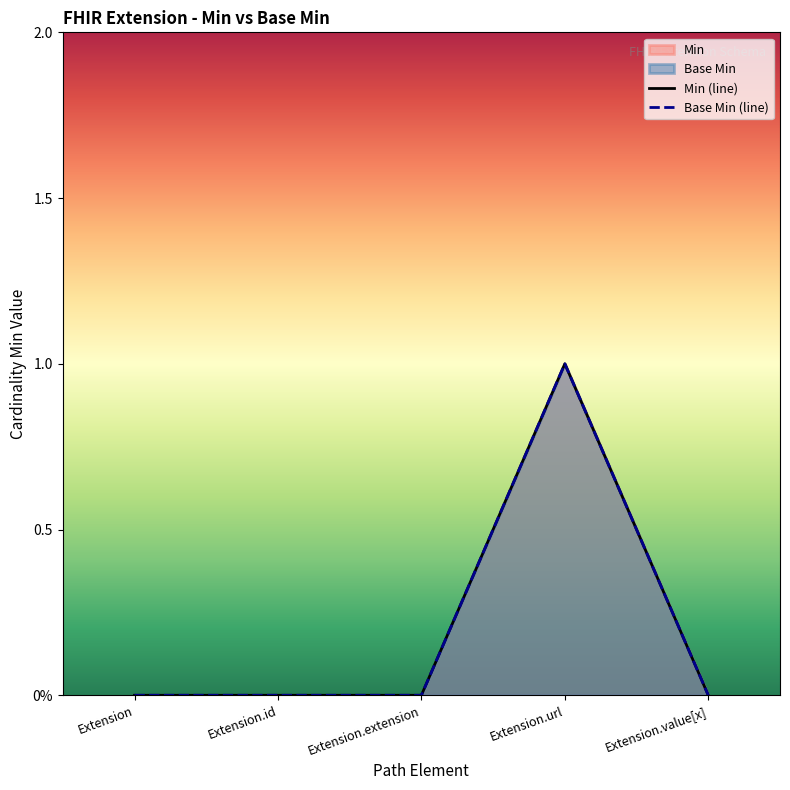

At how many categories does at least one series exceed 0?

1